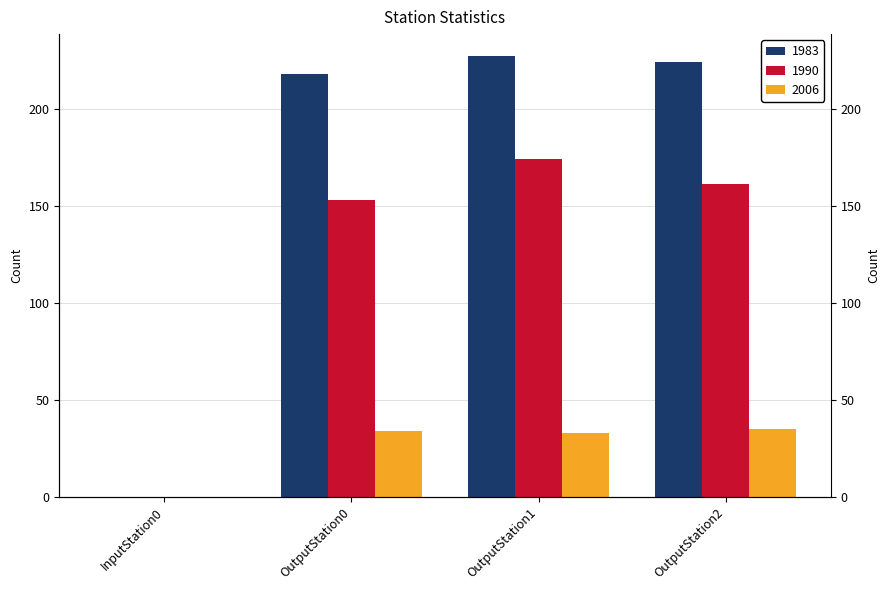

Reading left to right, what are all the values shown in this chart?

1983: InputStation0=0	OutputStation0=218	OutputStation1=227	OutputStation2=224
1990: InputStation0=0	OutputStation0=153	OutputStation1=174	OutputStation2=161
2006: InputStation0=0	OutputStation0=34	OutputStation1=33	OutputStation2=35